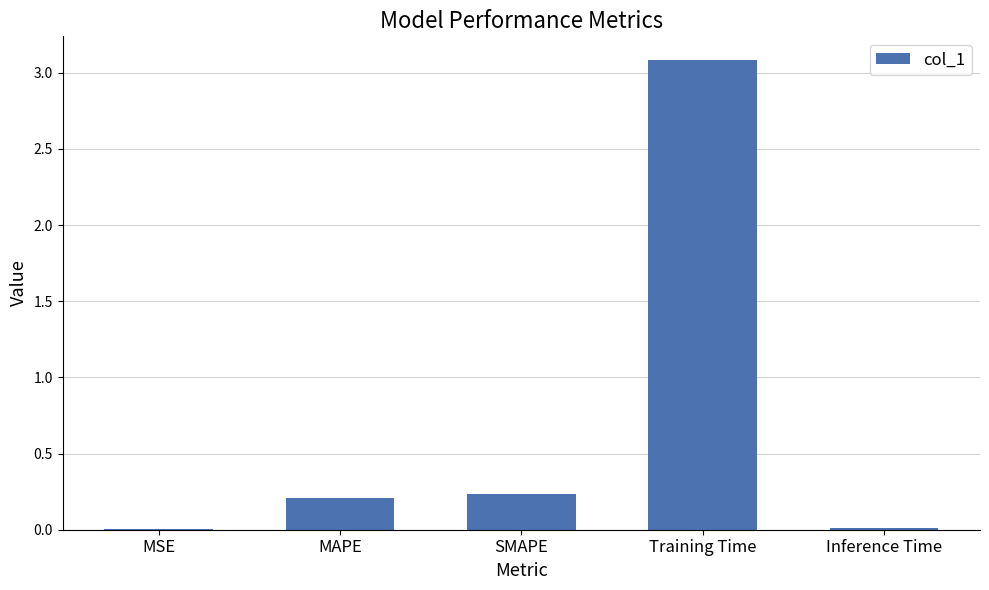

What is the sum of the values at Training Time and SMAPE?

3.3